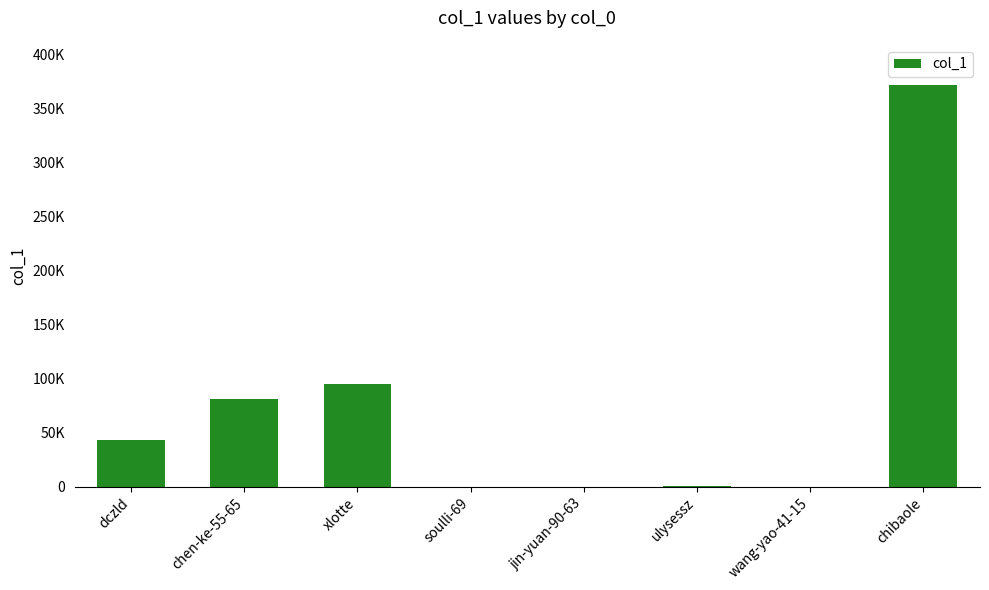

How many bars are there in total?

8